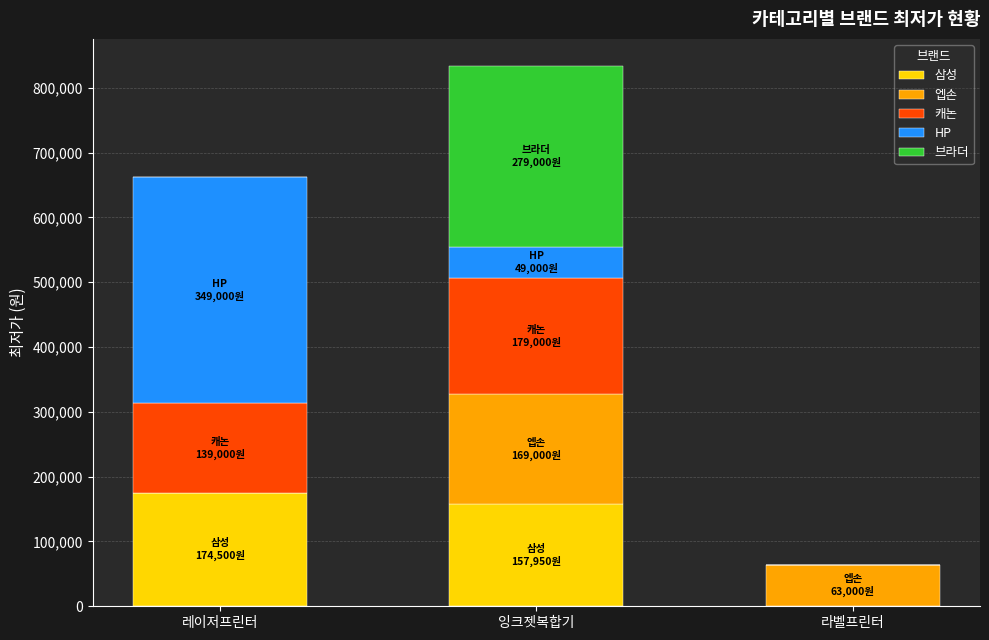

Count the number of categories in the chart.

3